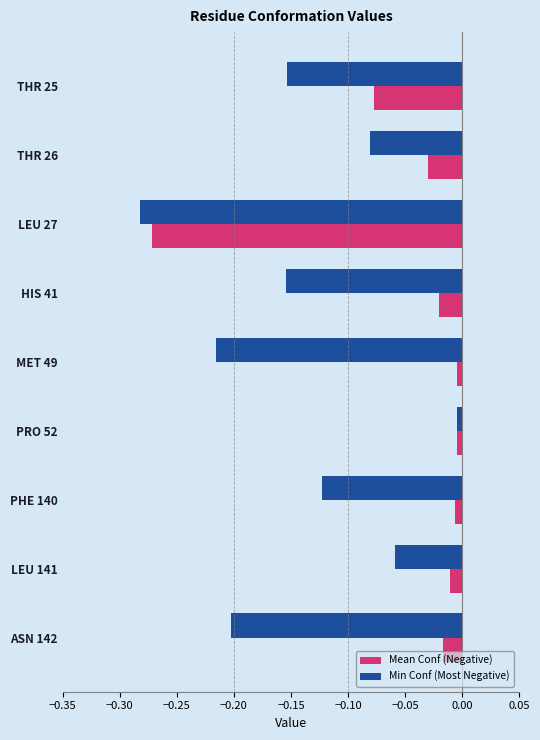

Which series changed the most between LEU 141 and ASN 142?

Min Conf (Most Negative)